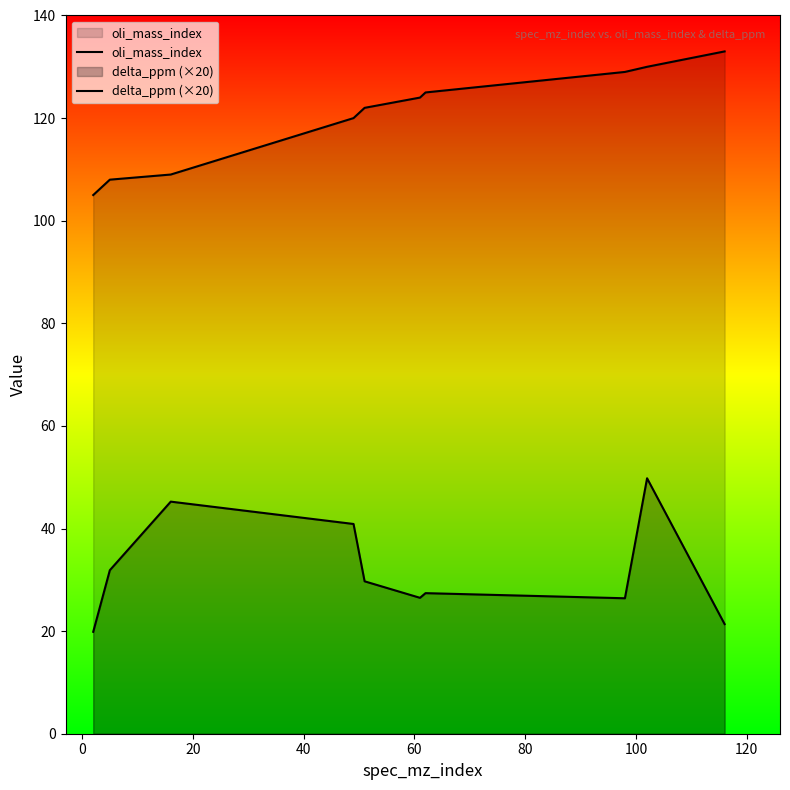

True or false: oli_mass_index has more than 2 interior local peaks.

False